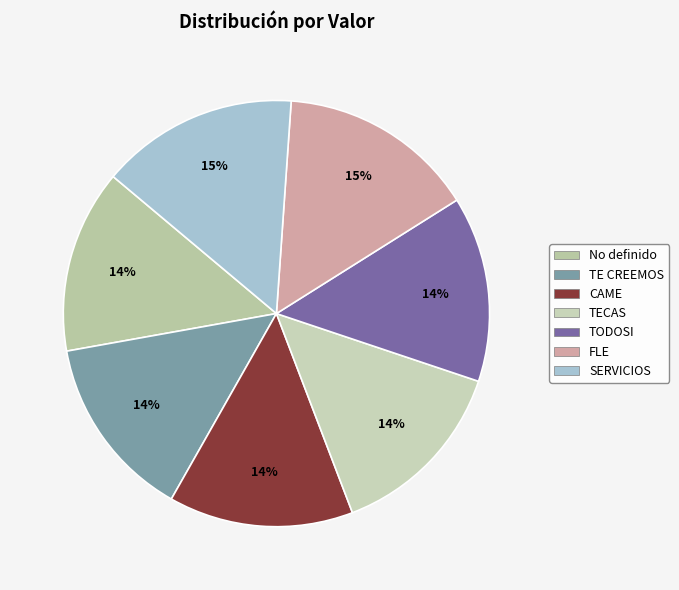

What percentage is the TE CREEMOS slice, to the nearest percent?

14%